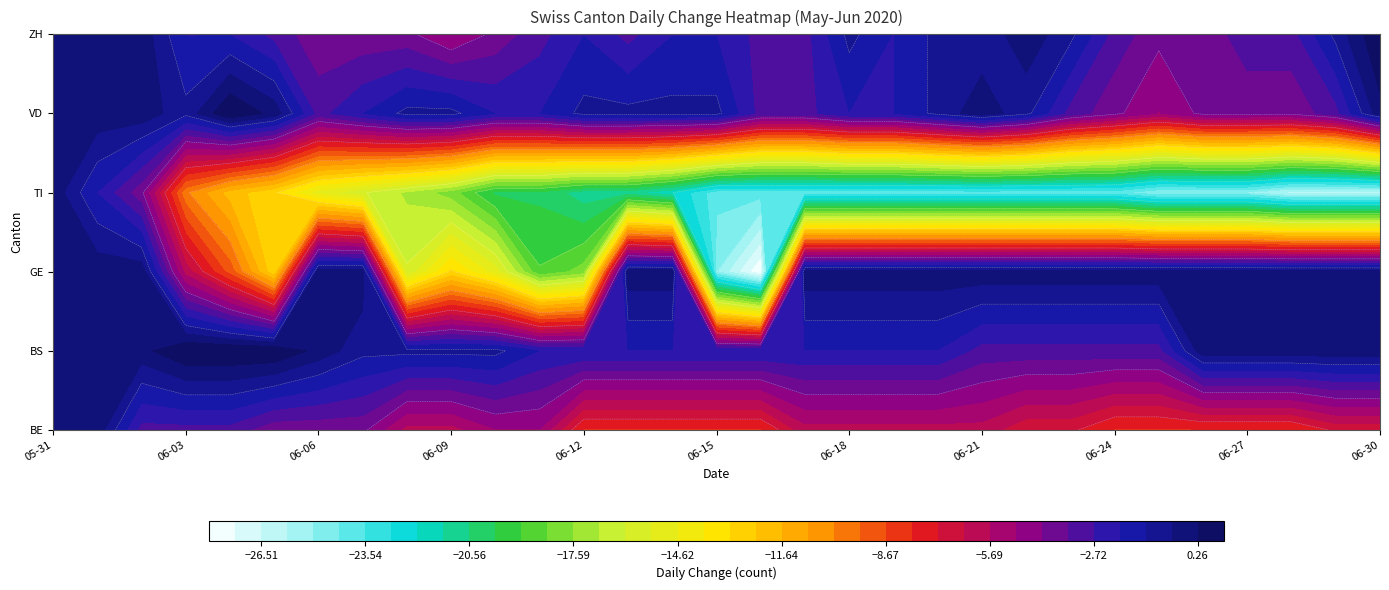

How many values in the BS series are below -1?

15